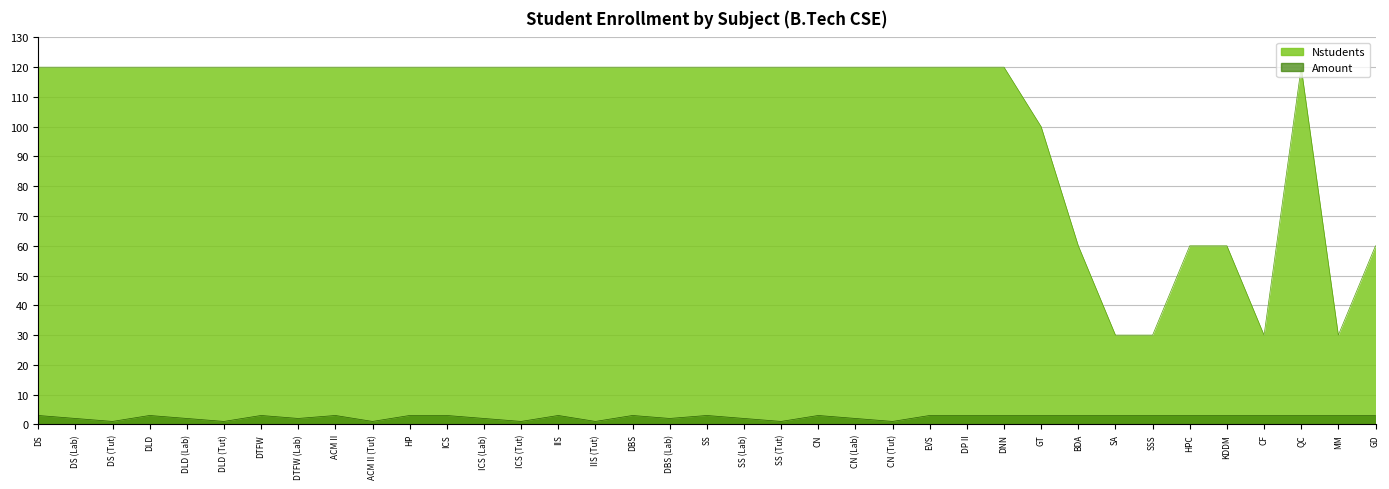

Read the Nstudents value at DTFW, to the nearest 10.

120